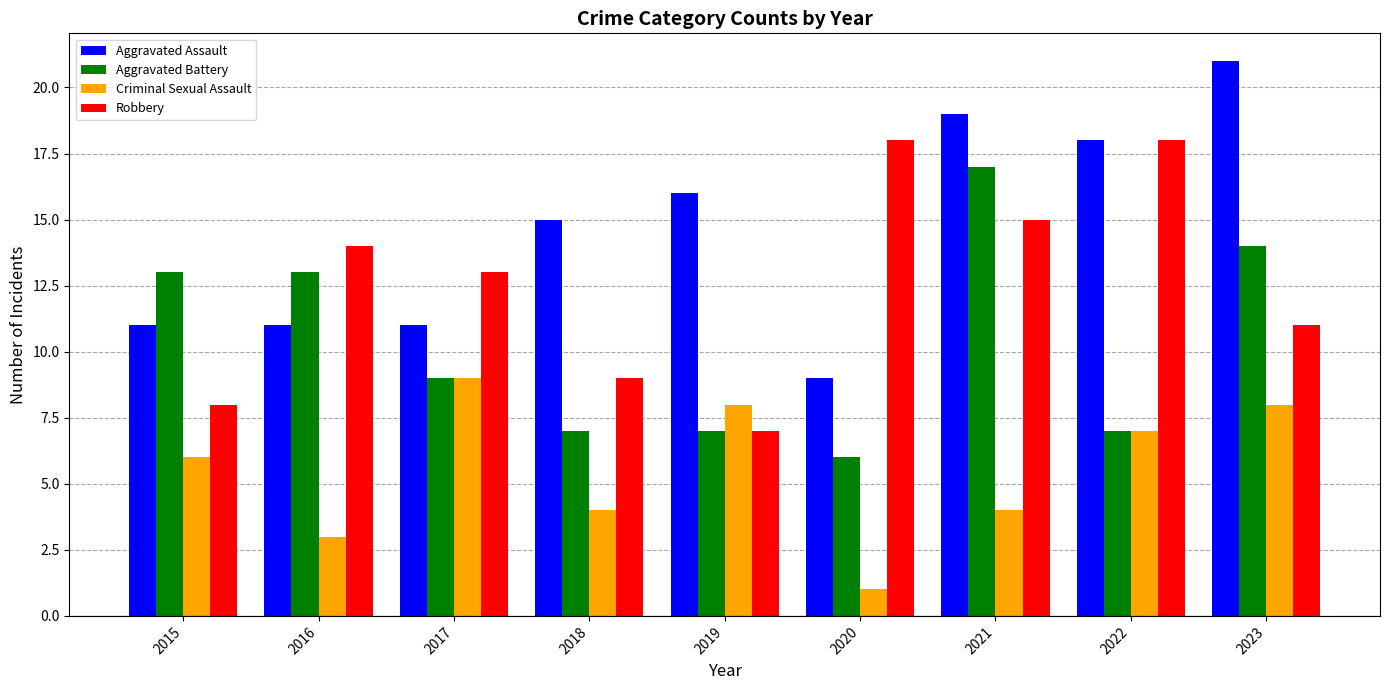

Between 2015 and 2019, which series saw the biggest shift?

Aggravated Battery